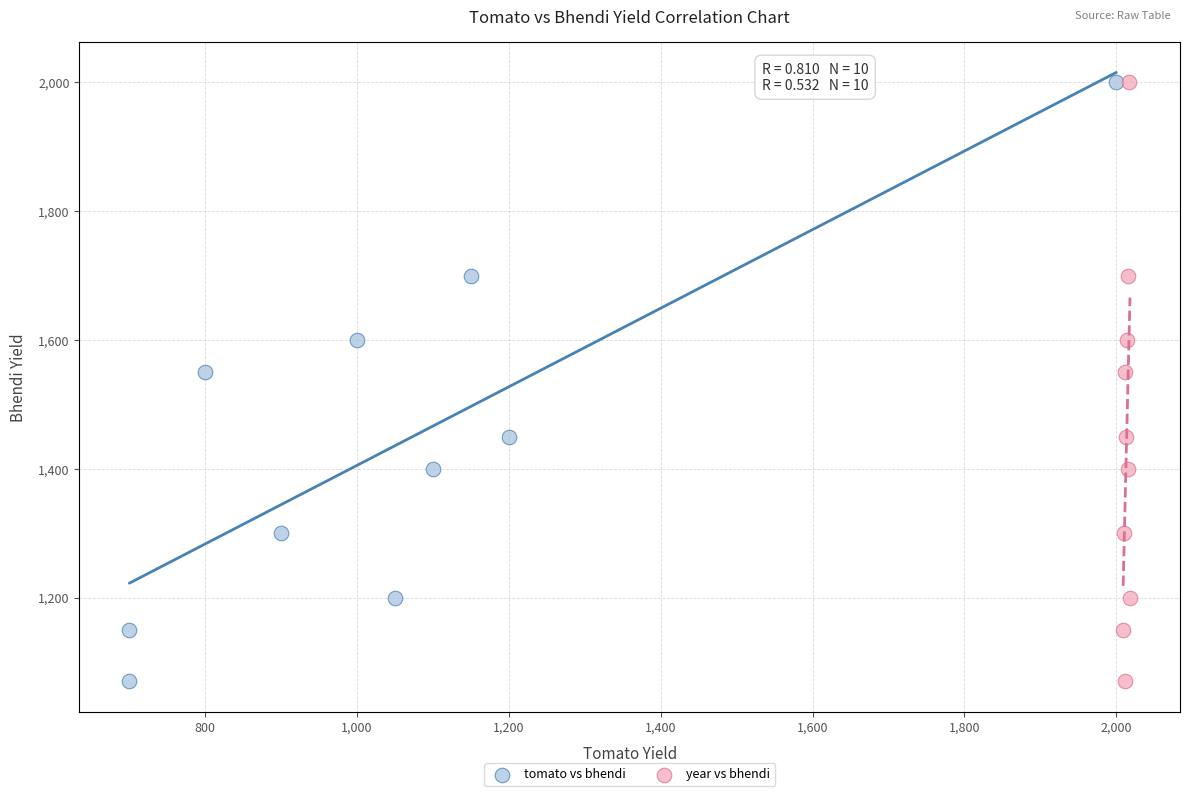

What are all the series names shown in the legend?

tomato vs bhendi, year vs bhendi